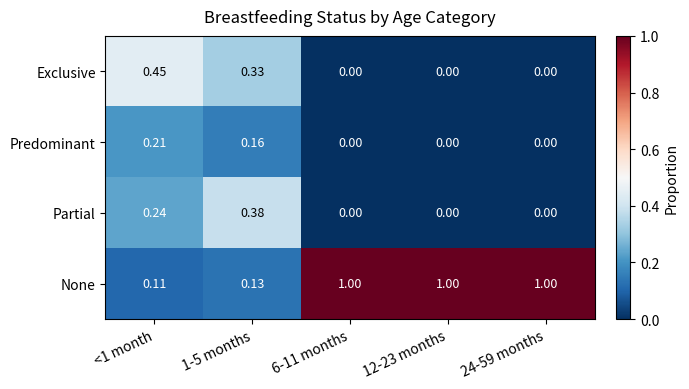

What is the total value across all series at <1 month?

1.0